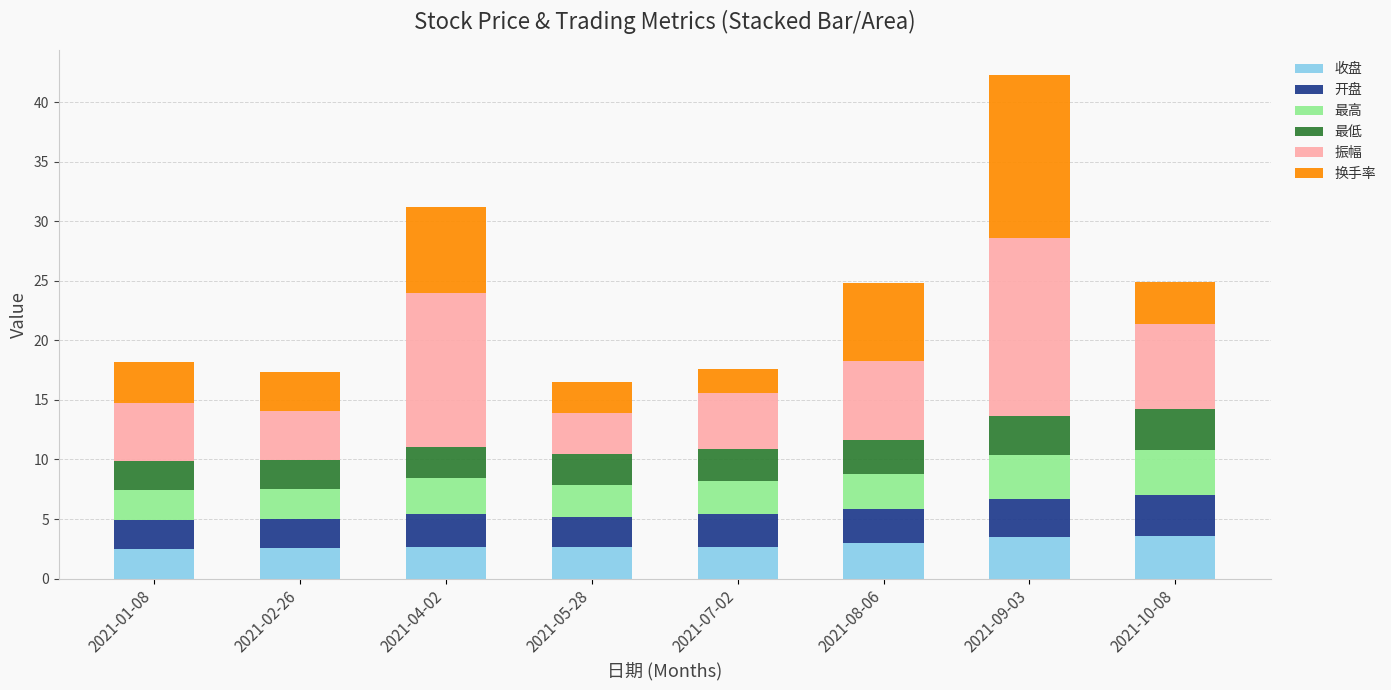

What is the average value of the 收盘 series?

2.9